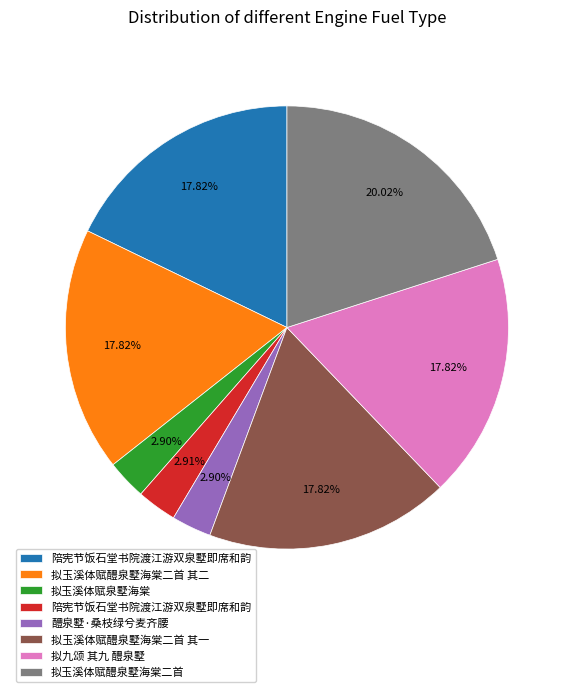

Is there any slice that represents more than half of the pie?

No